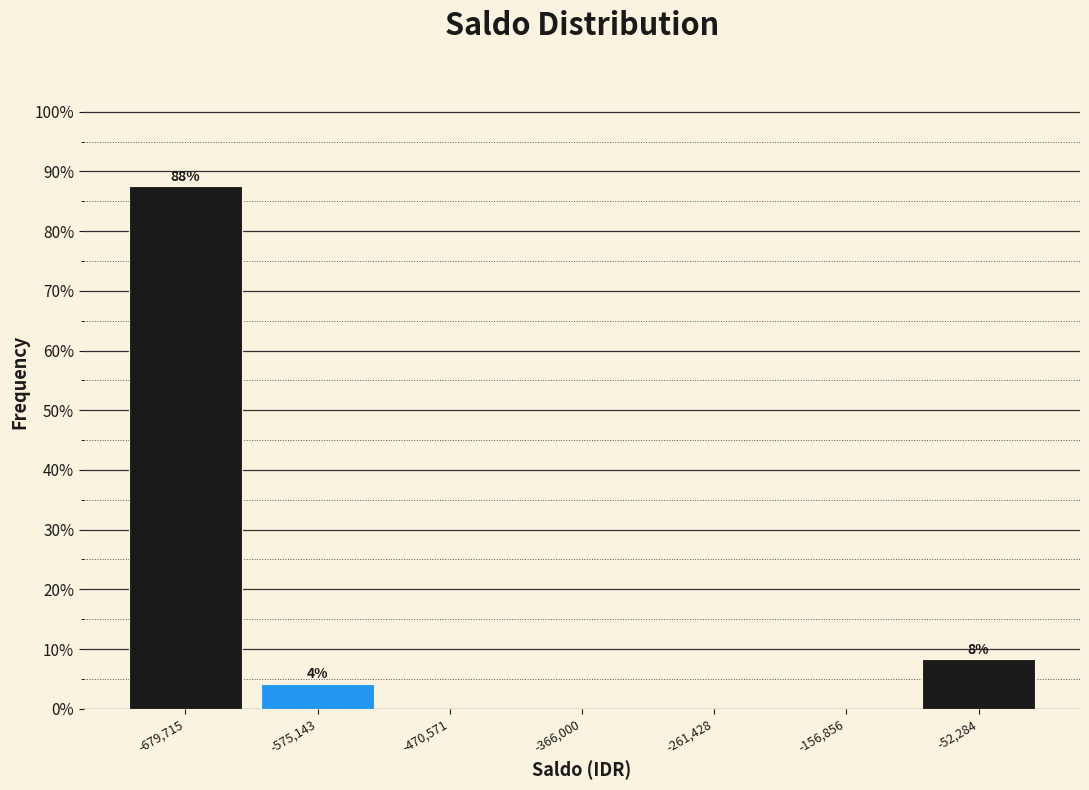

Which range on the x-axis has the tallest bar?

-740000 to -620000